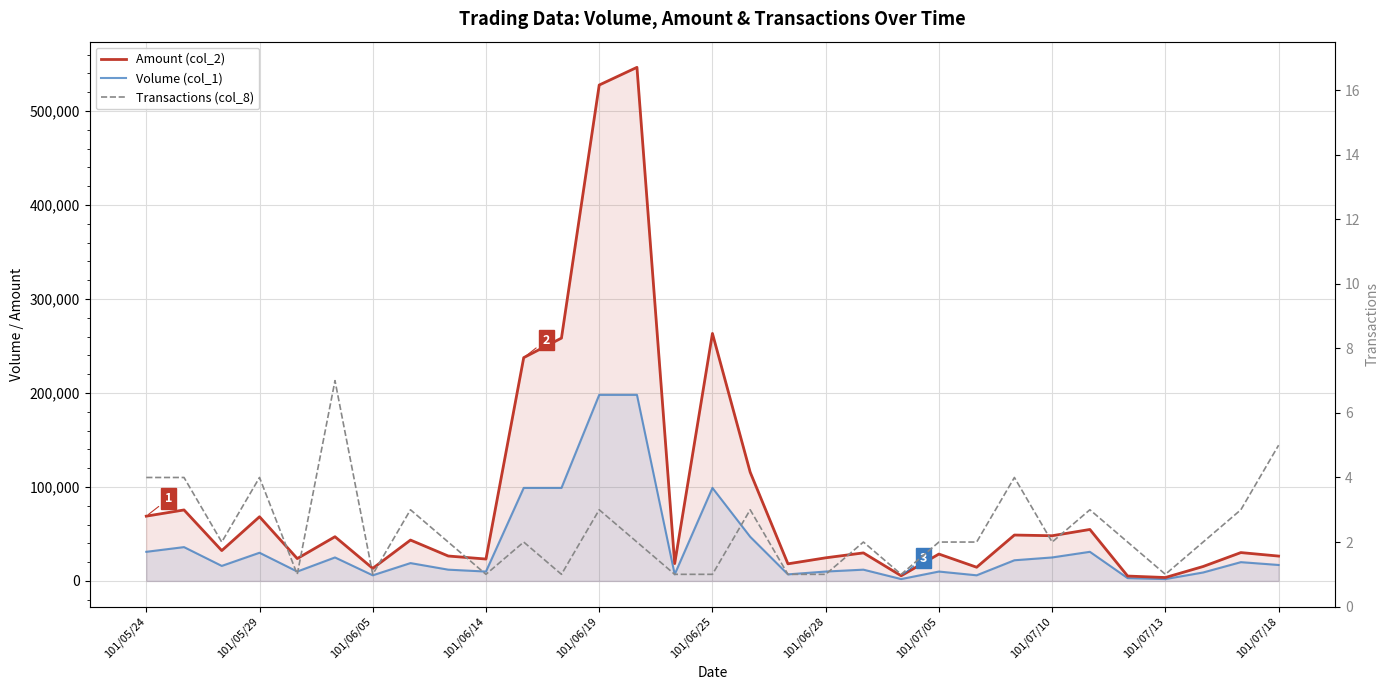

How many data points in Amount (col_2) are above 30180?

15